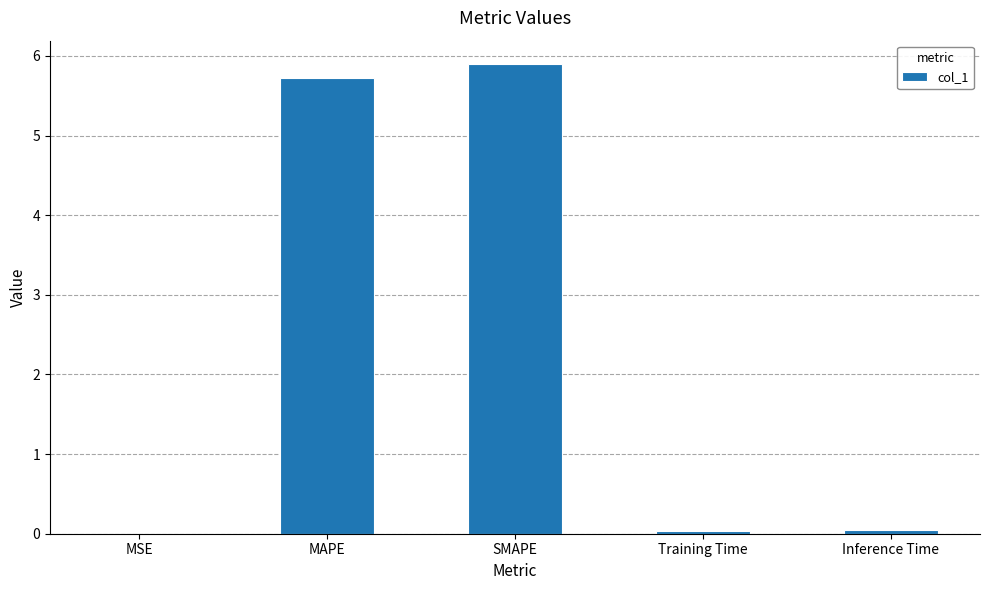

Is it true that the value at SMAPE is 9.7?

False